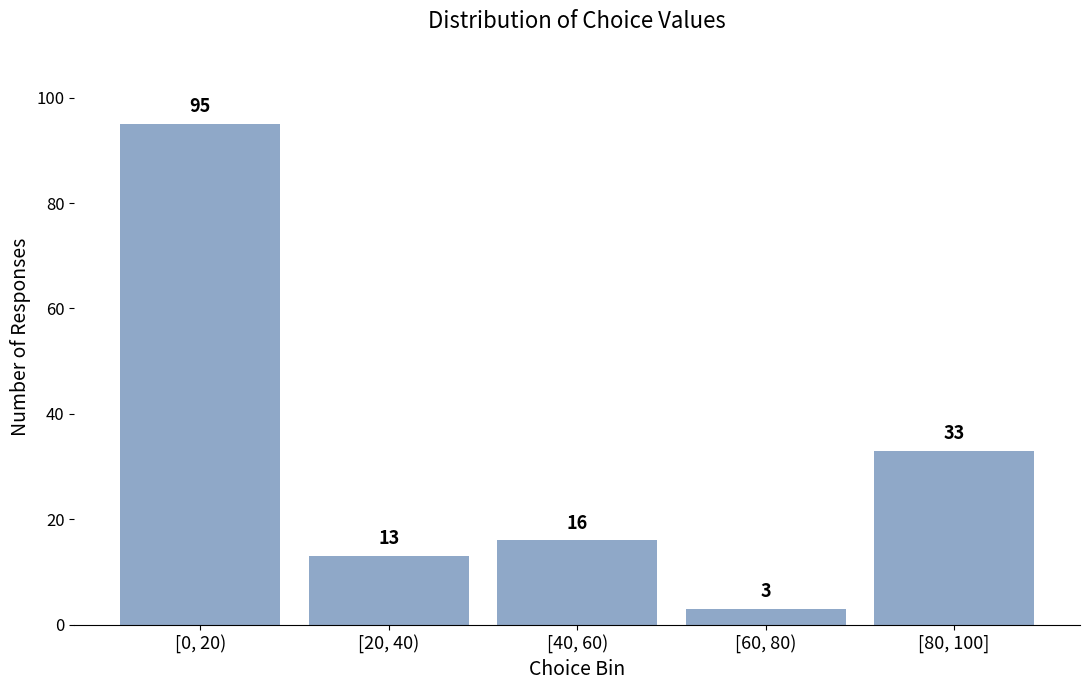

Reading left to right, extract all data points from this chart.

95	13	16	3	33